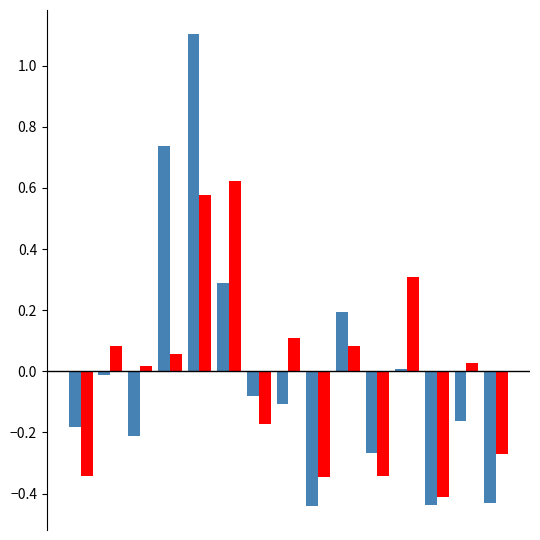

What is the greatest value displayed?

1.1